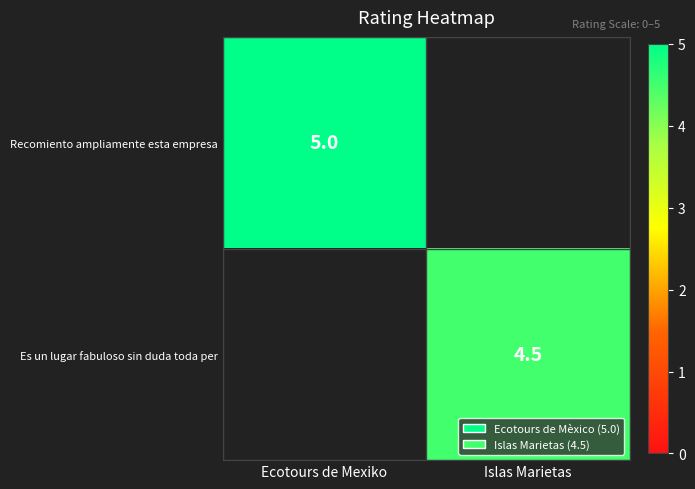

Is it true that Es un lugar fabuloso sin duda toda per equals 4.5 at Islas Marietas?

True